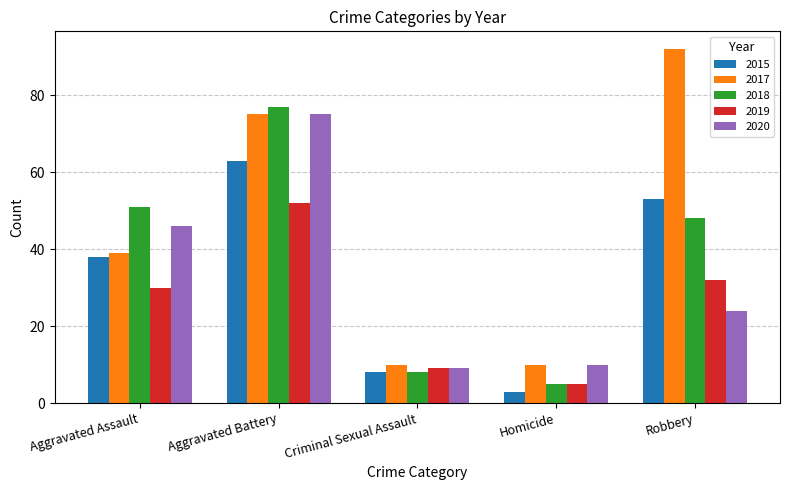

At which category is the sum across all series the highest?

Aggravated Battery